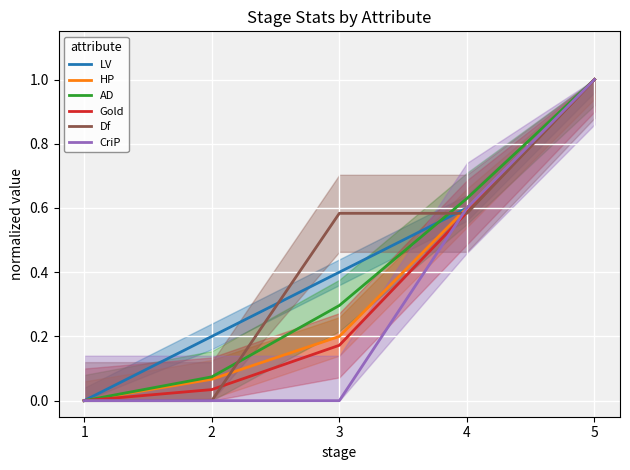

At which category is the sum across all series the highest?

5